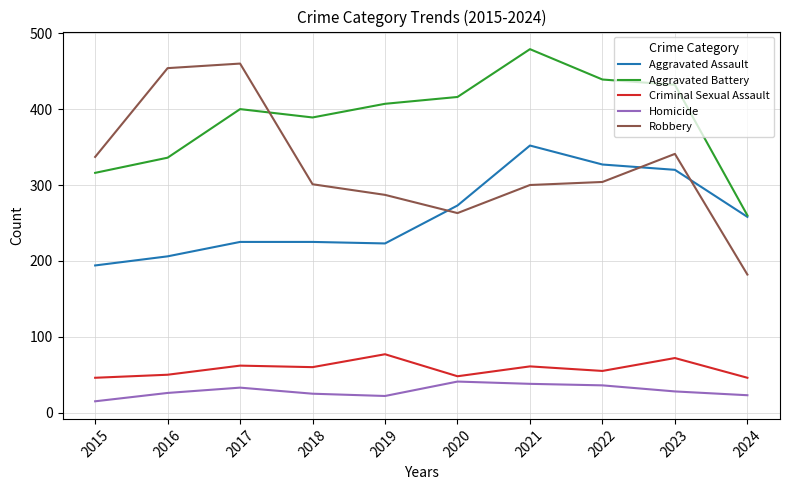

The Robbery series shows 589 at 2015. True or false?

False